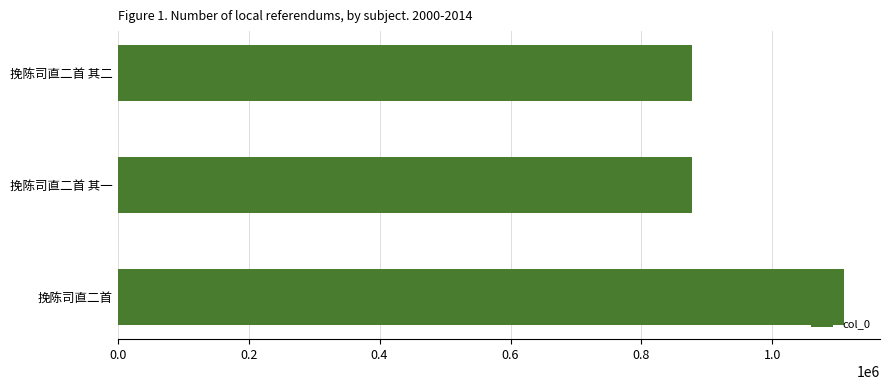

What is the average value?

954575